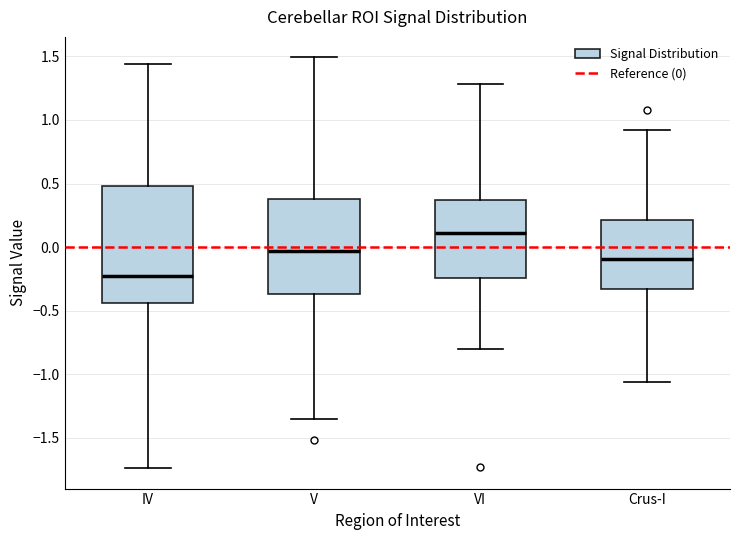

Which box's median line is the lowest?

IV